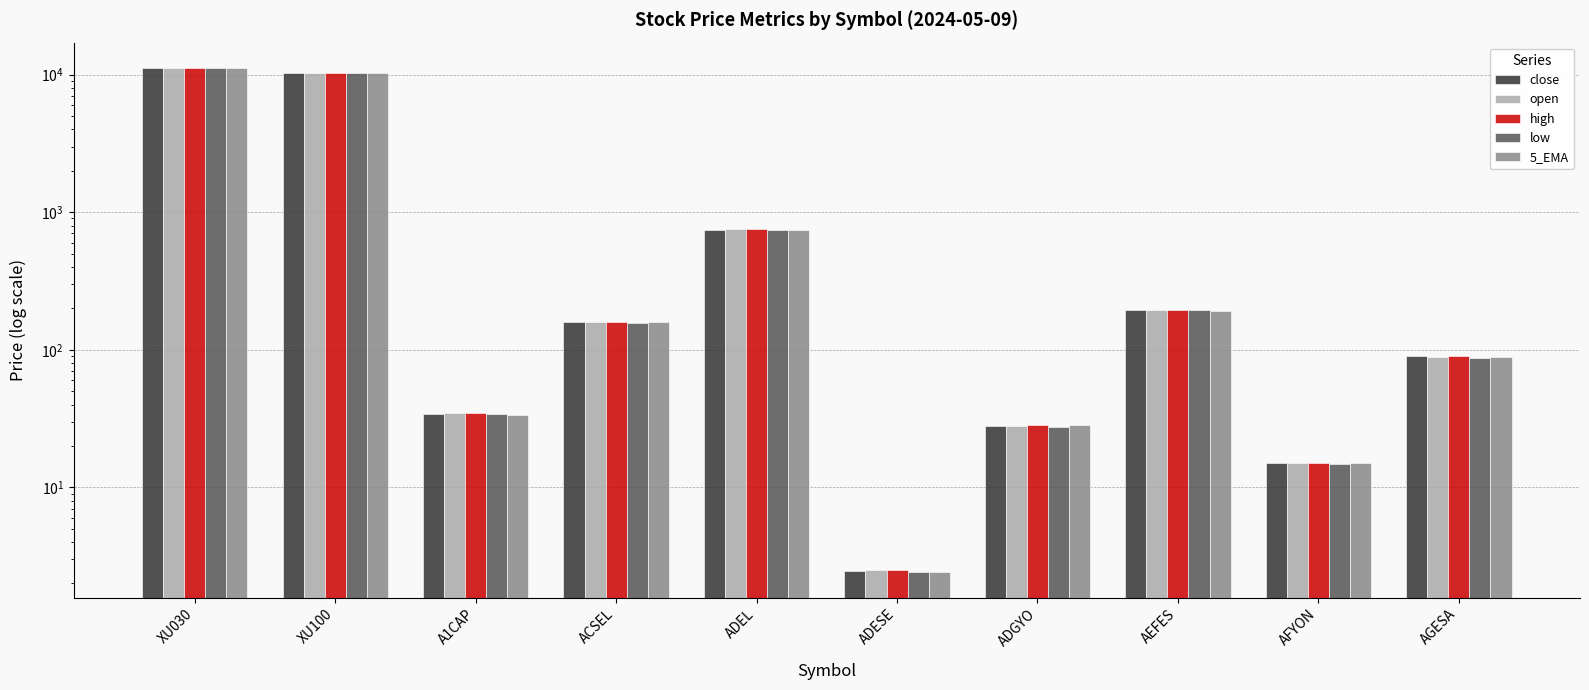

What is the minimum value shown in the chart?

2.4